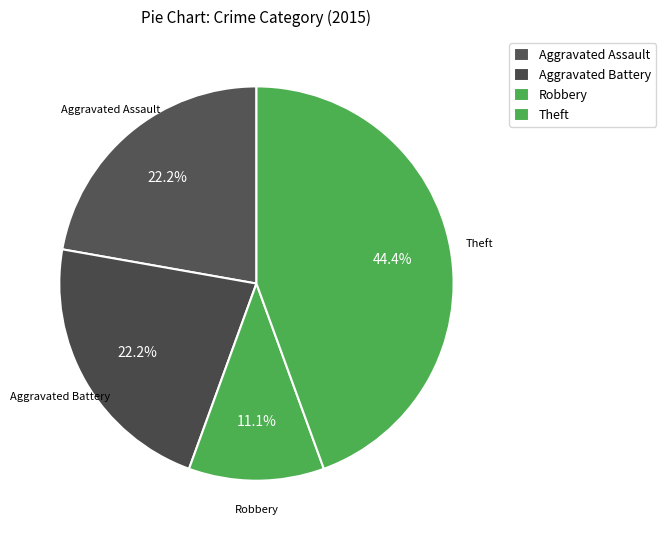

Which slice is the largest?

Theft